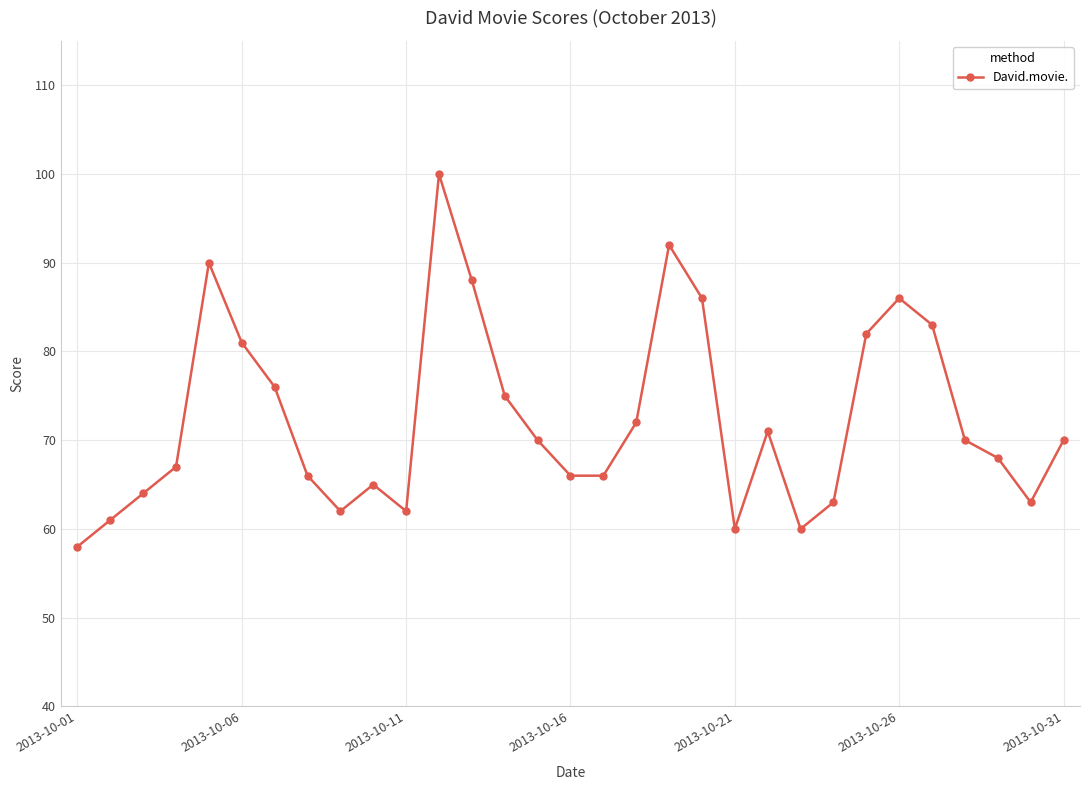

Is this an area chart (filled region under the line)?

No